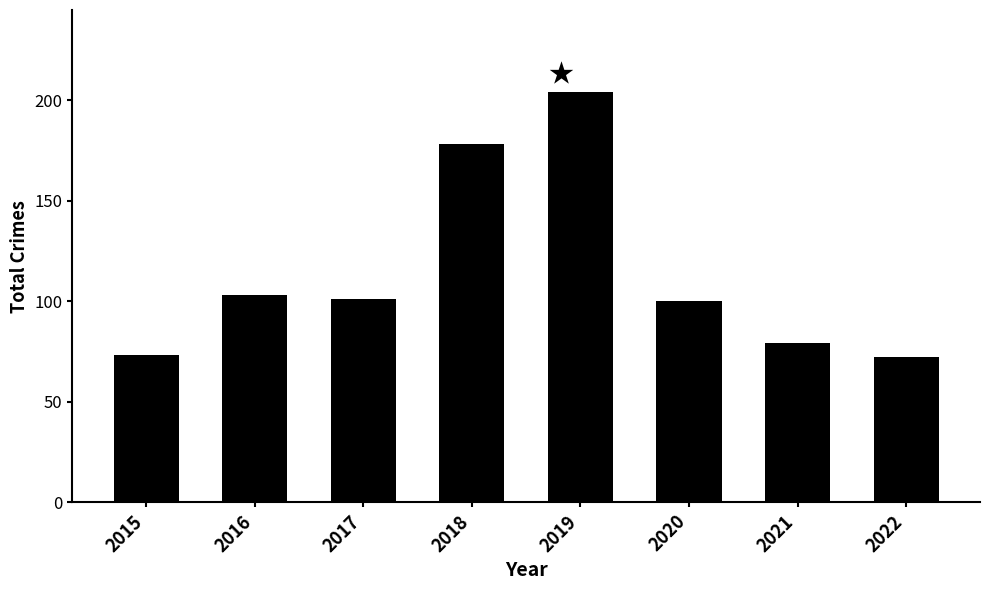

What is the ratio of the value at 2021 to the value at 2019?

0.4